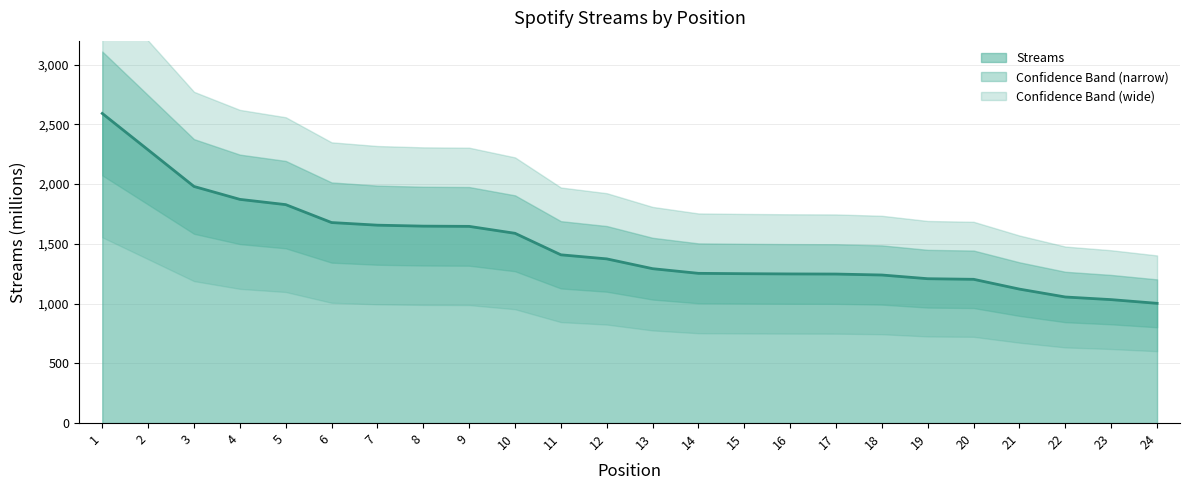

Rank the categories by value from lowest to highest.

24, 23, 22, 21, 20, 19, 18, 17, 16, 15, 14, 13, 12, 11, 10, 9, 8, 7, 6, 5, 4, 3, 2, 1